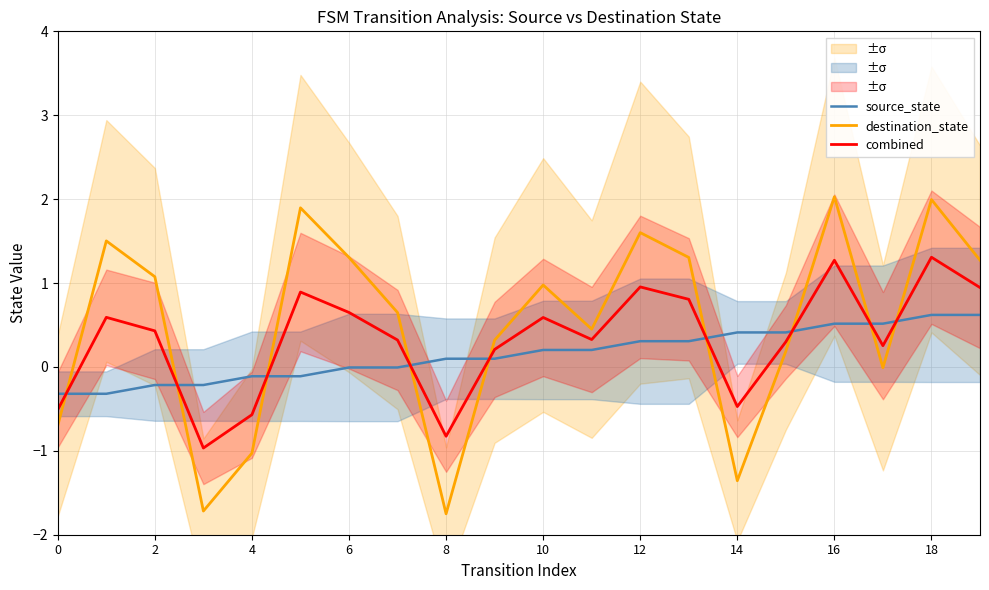

What are all the series names shown in the legend?

source_state, destination_state, combined